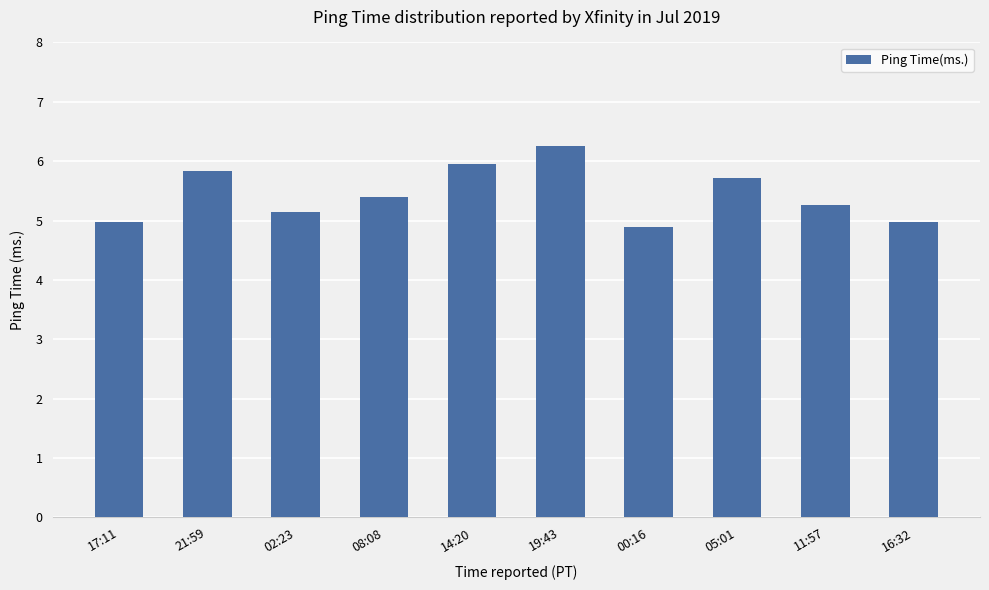

What is the smallest value displayed?

4.9